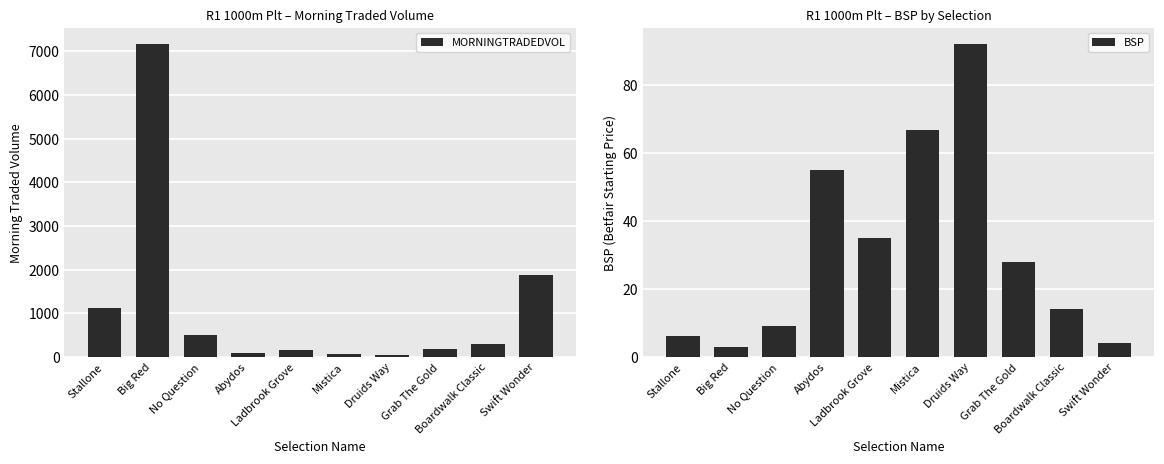

Which category has the lowest value across all series?

Big Red